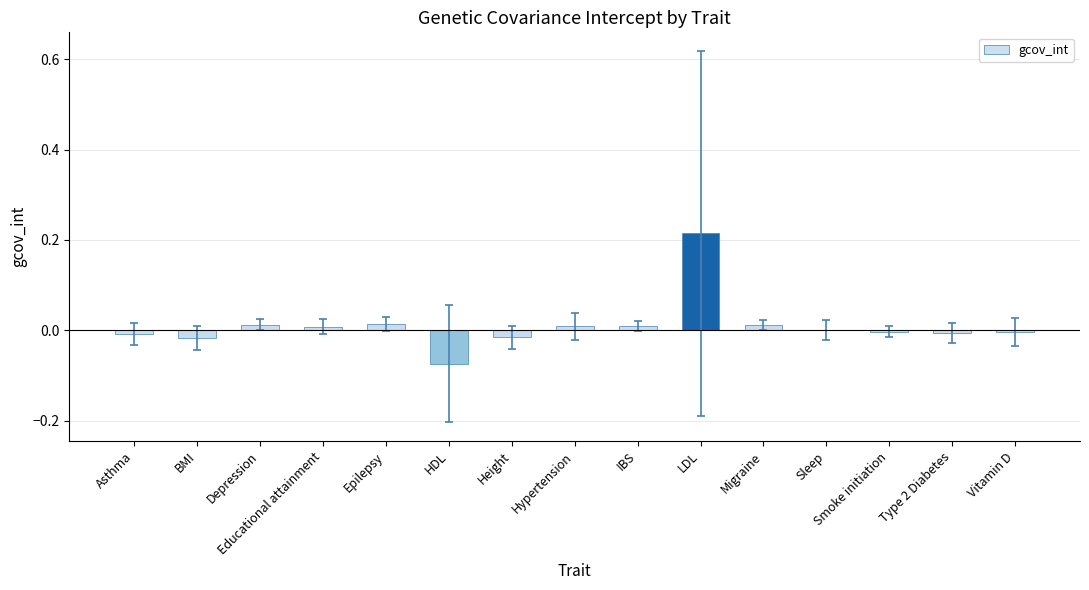

True or false: the data shows 0.0 at Depression.

True